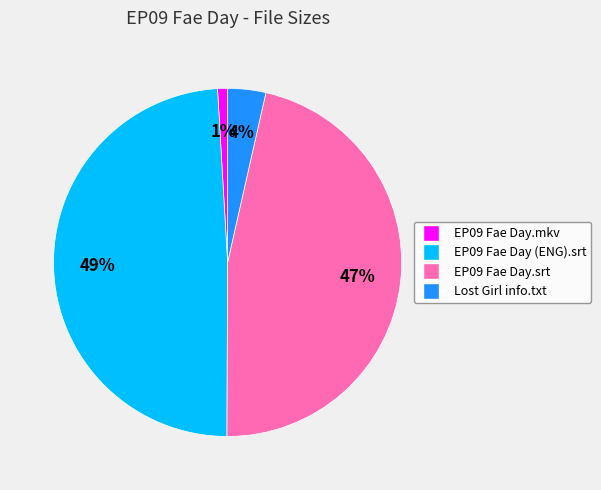

Is Lost Girl info.txt the majority of the pie?

No